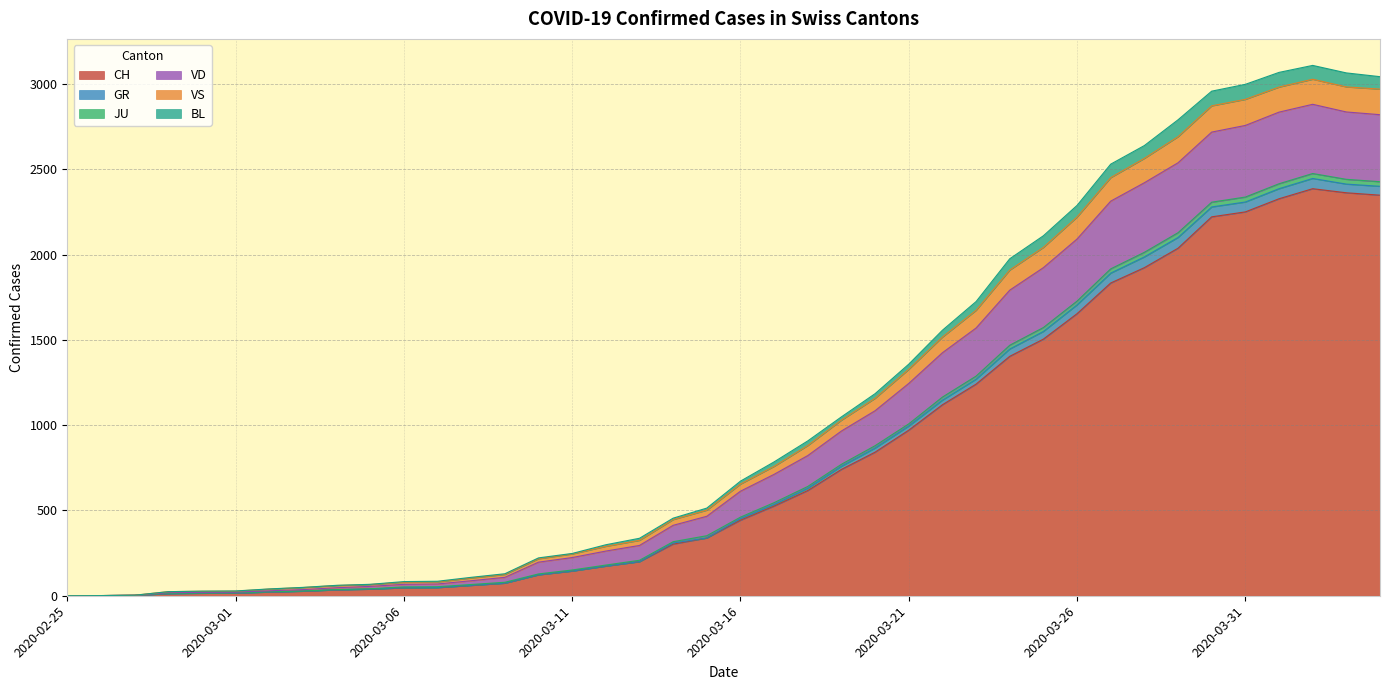

What is the label of the 11th point from the right?

2020-03-25